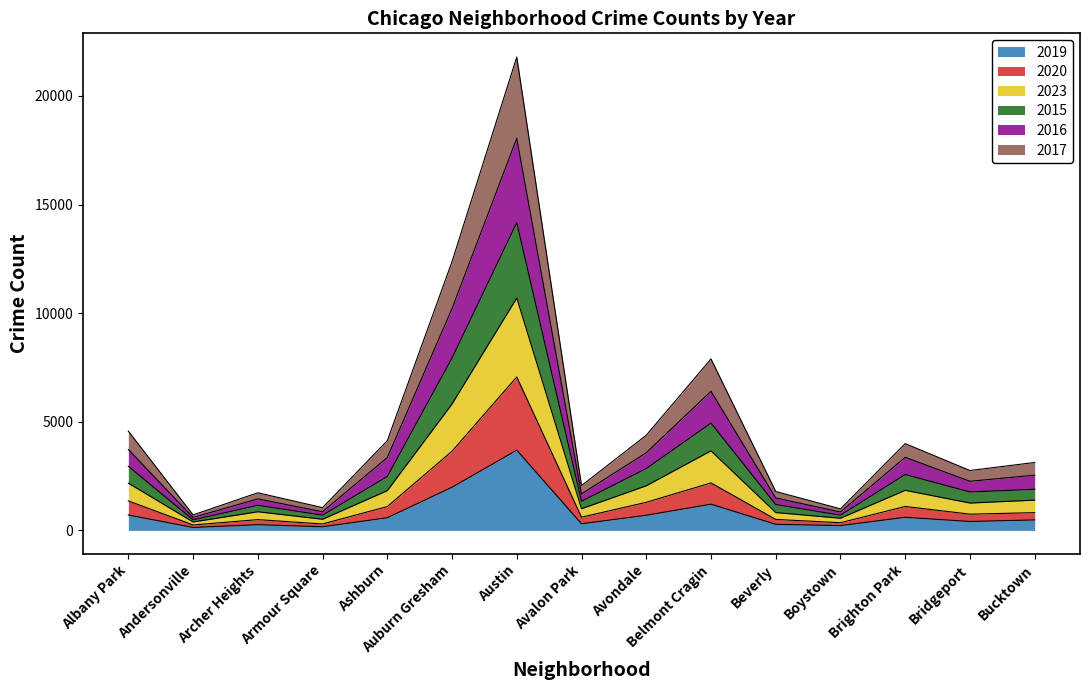

What is the total value across all series at Brighton Park?

3995